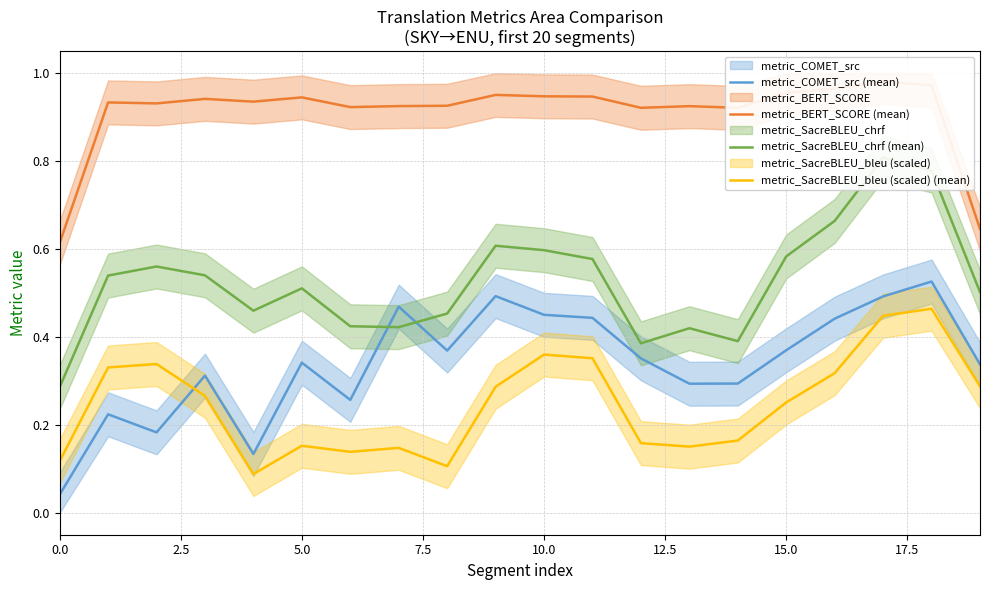

At which category is the sum across all series the highest?

18